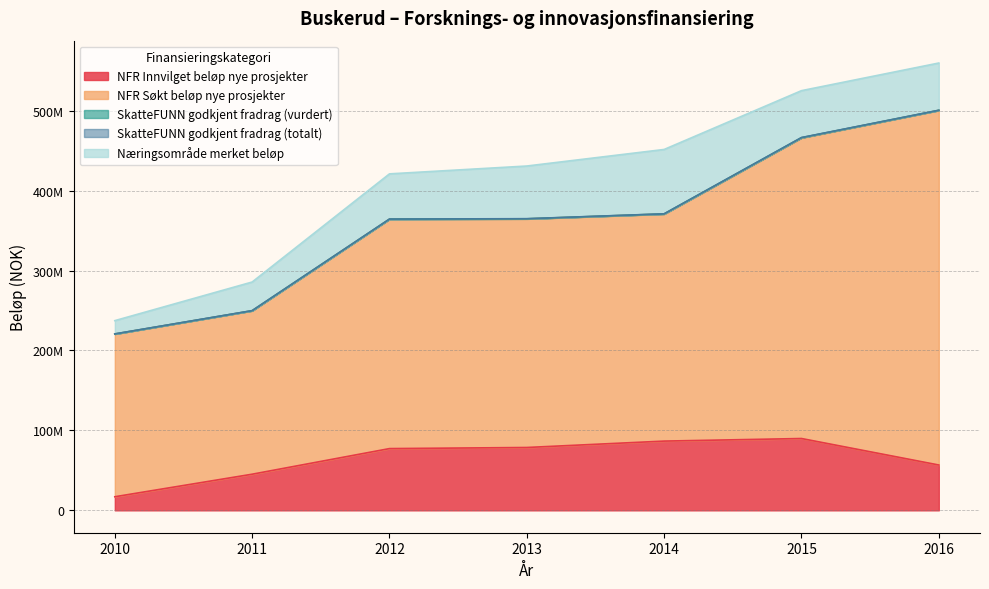

What is the value of the SkatteFUNN godkjent fradrag (totalt) point at the 3rd from the left?

72301.0